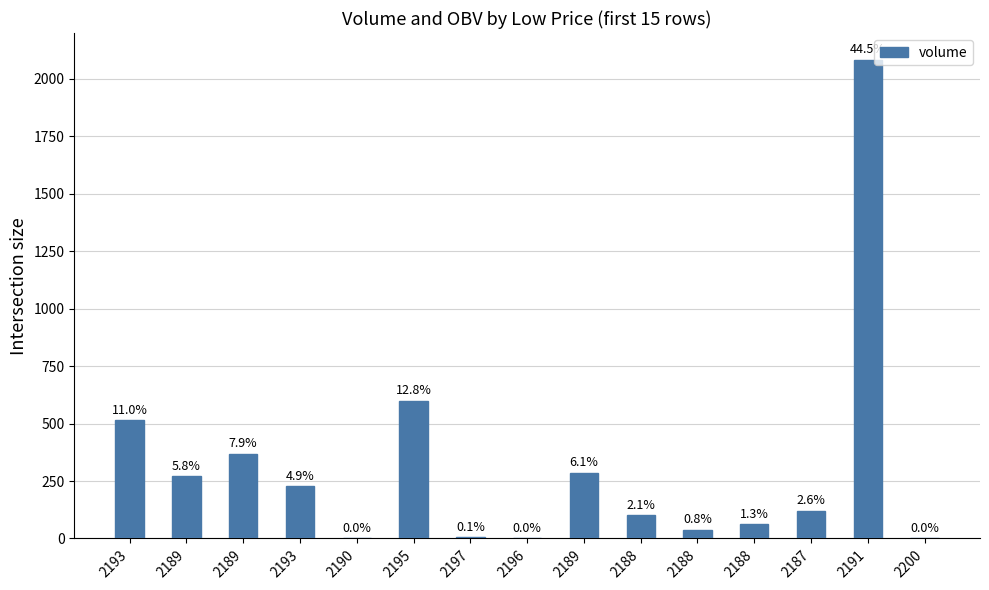

Which has a higher value, 2193 or 2197?

2193